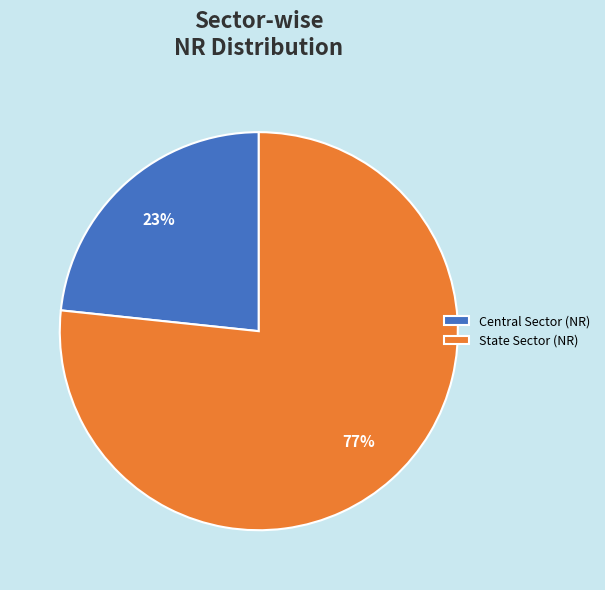

Between Central Sector and State Sector, which is larger?

State Sector